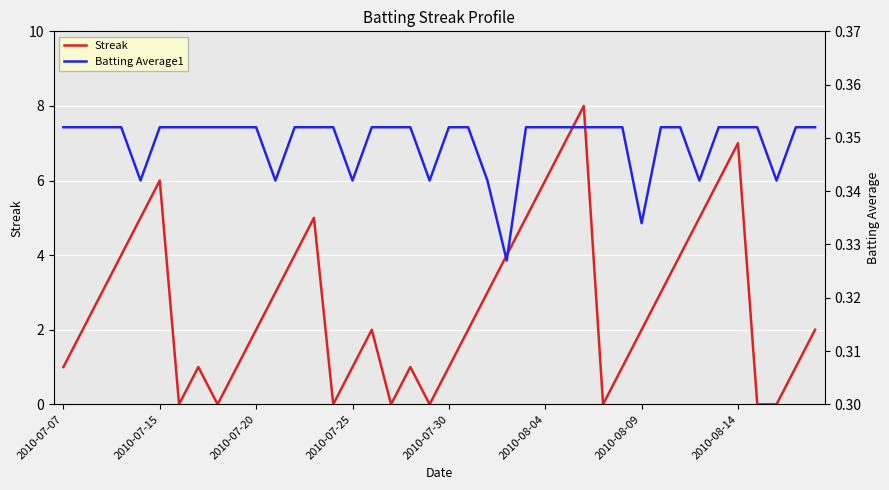

True or false: Batting Average1 has more than 1 points higher than both neighbors.

False